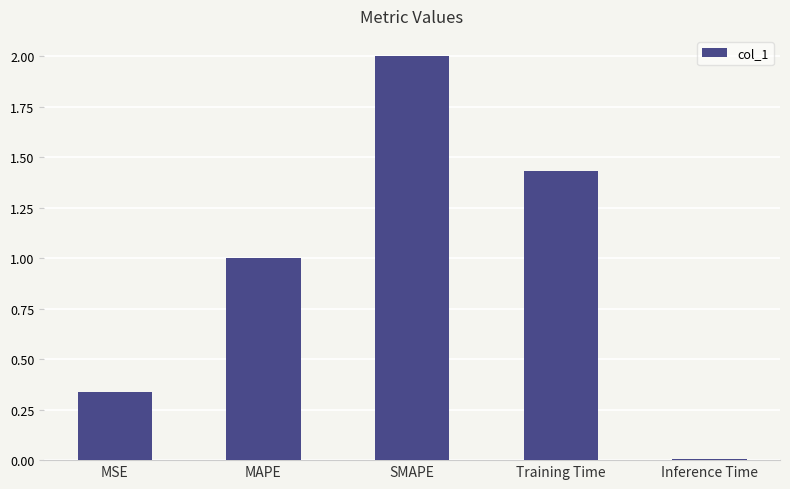

What is the change in value from MAPE to Training Time?

+0.4